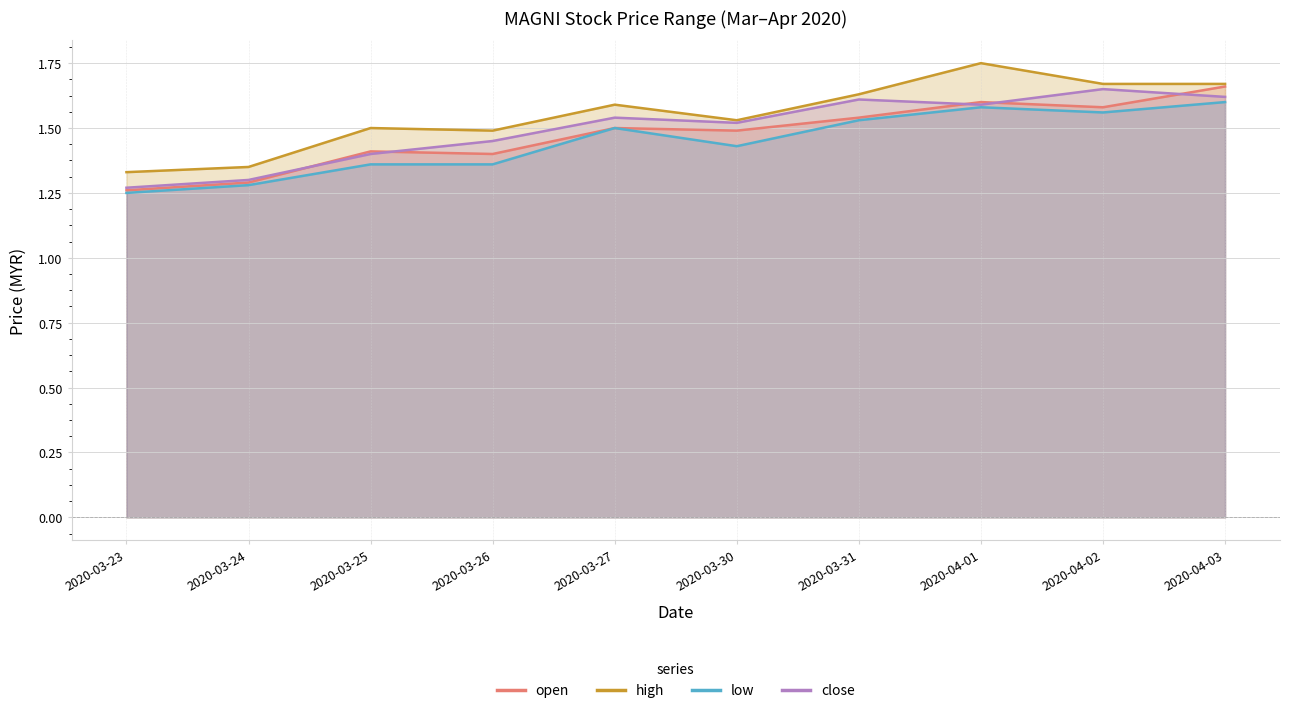

True or false: low and high cross at least once.

False